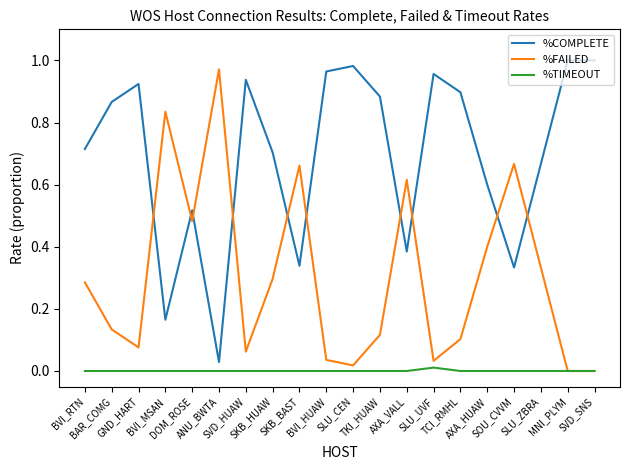

List the series in order of their overall mean, highest first.

%COMPLETE, %FAILED, %TIMEOUT